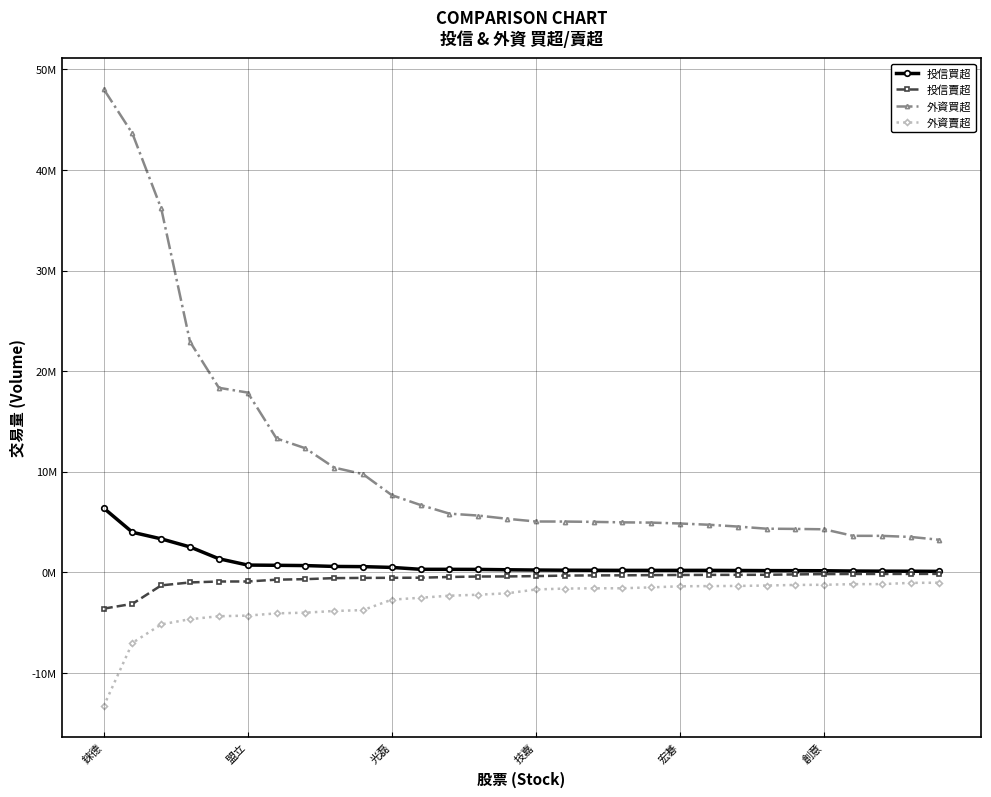

Rank the series by their maximum value, from lowest to highest.

外資賣超, 投信賣超, 投信買超, 外資買超